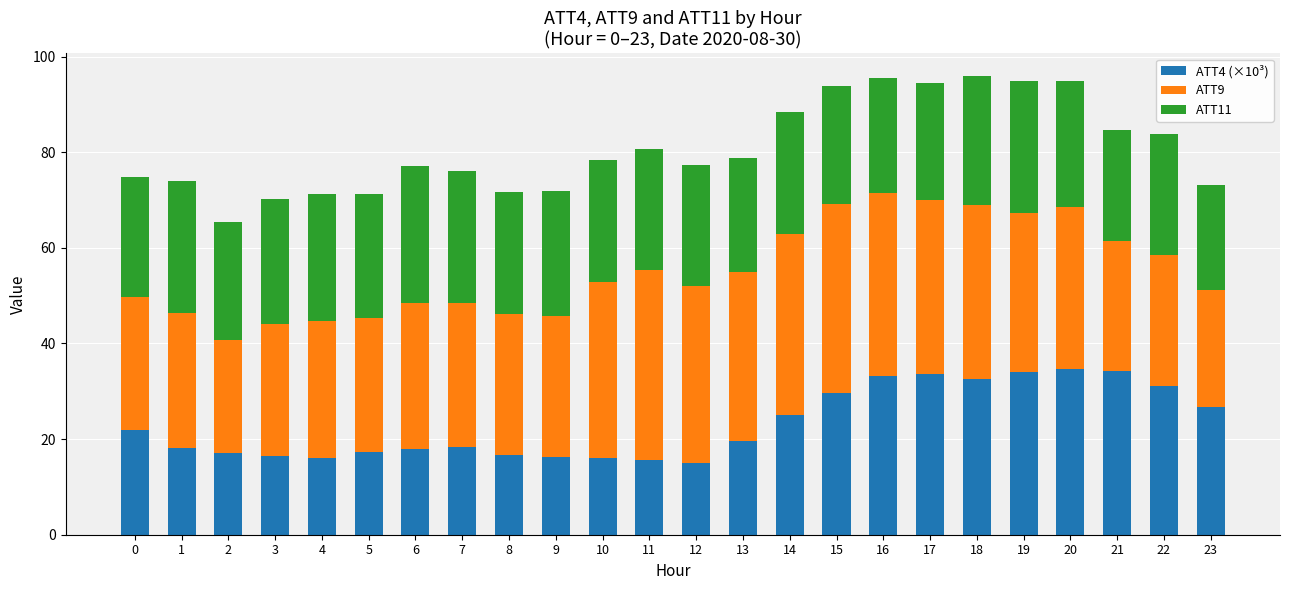

What is the average value of the ATT4 (×10³) series?

23.2